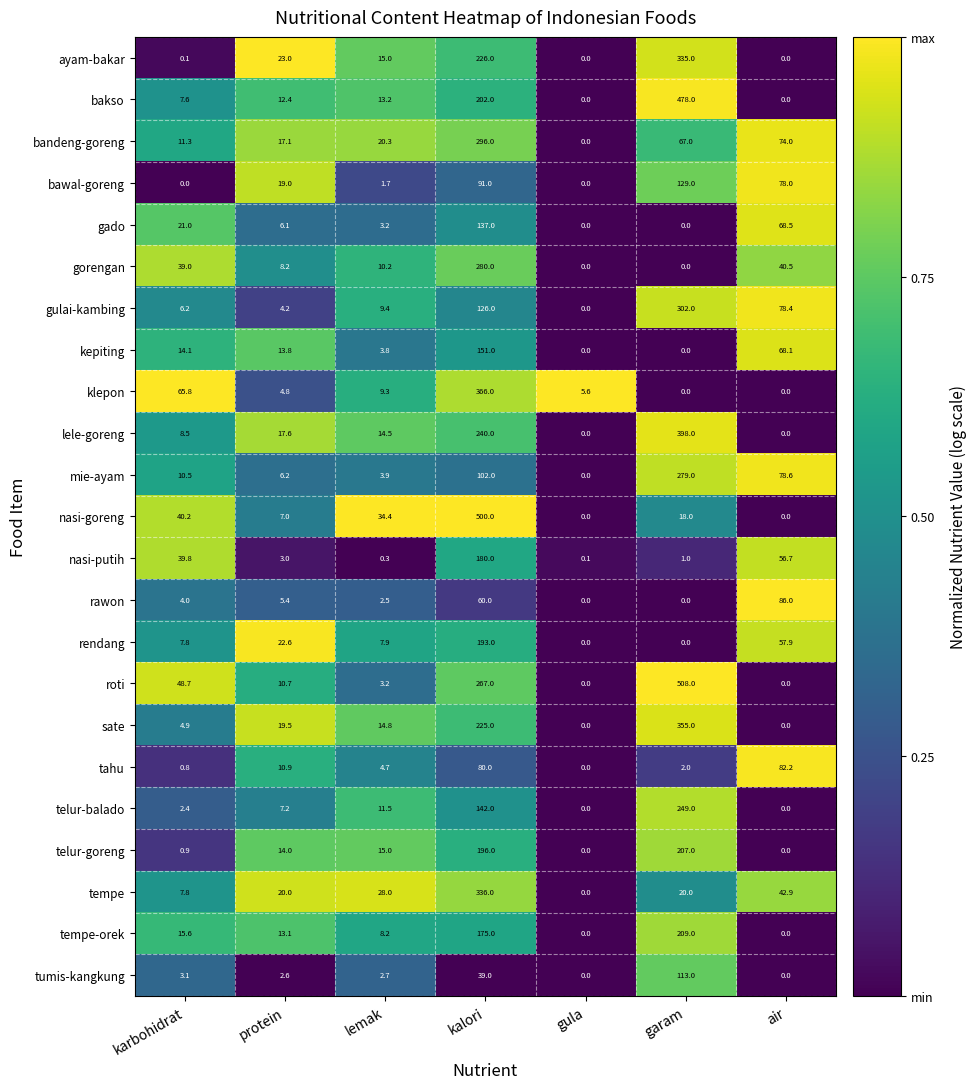

What is the total value across all series at karbohidrat?

360.1